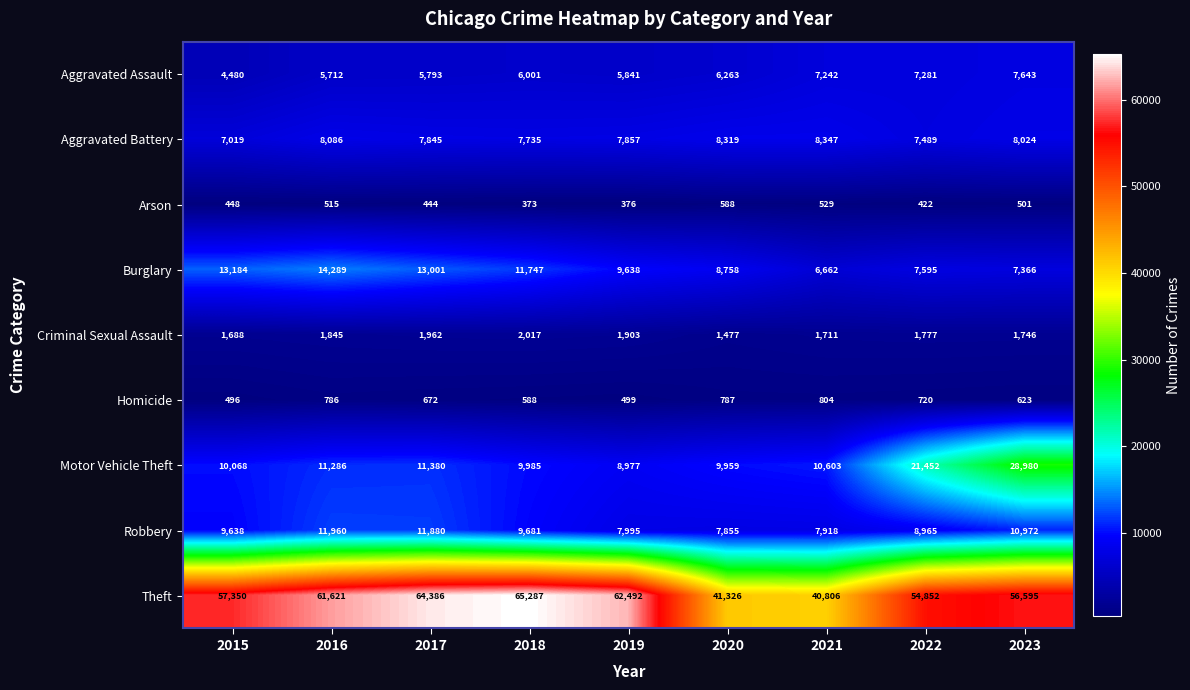

What value does the Motor Vehicle Theft series have at 2015, to the nearest 10?

10070